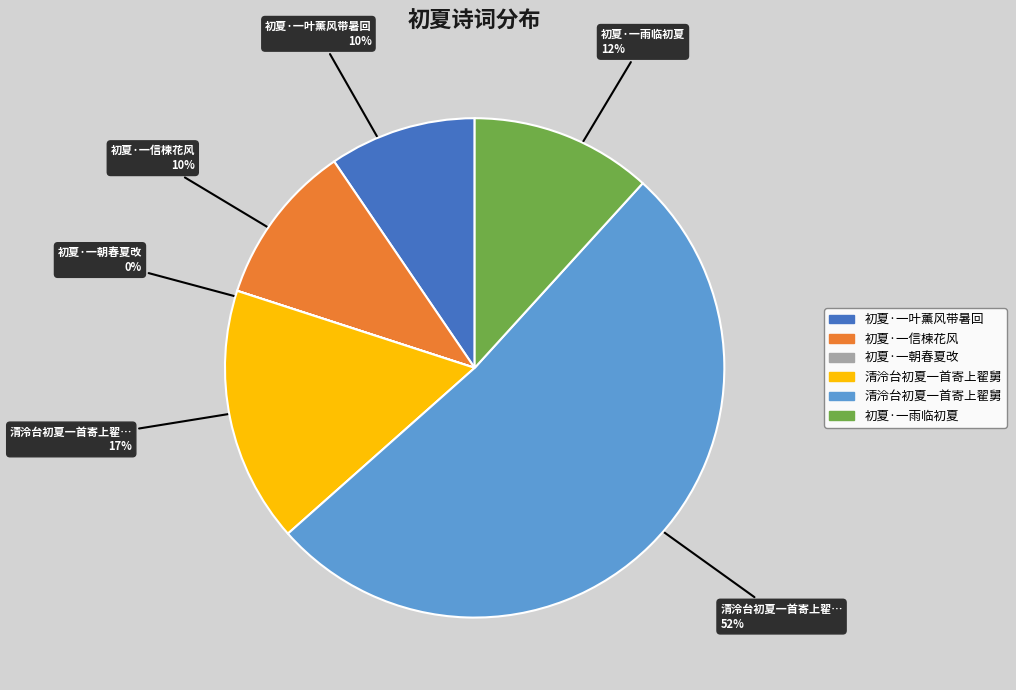

Is there a majority slice in this chart?

Yes